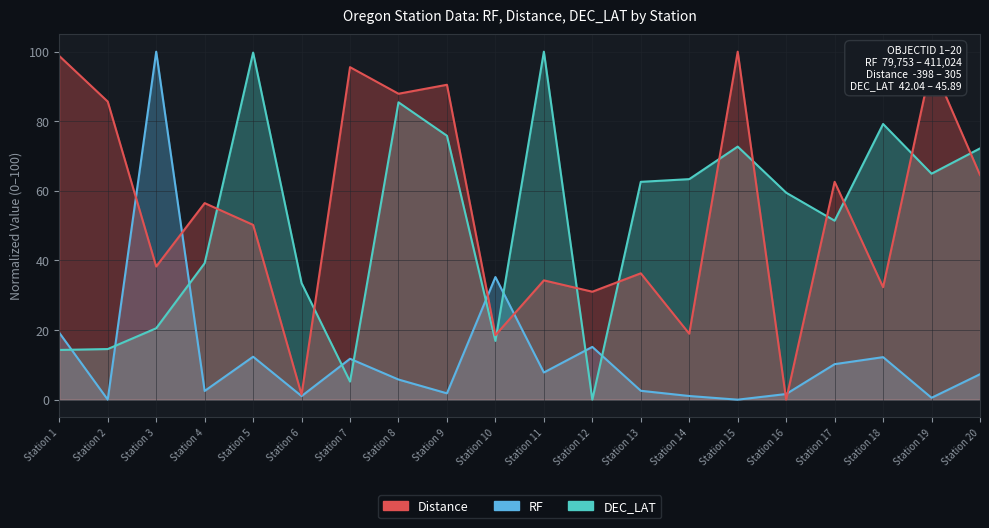

At which label does RF reach its peak?

Station 3